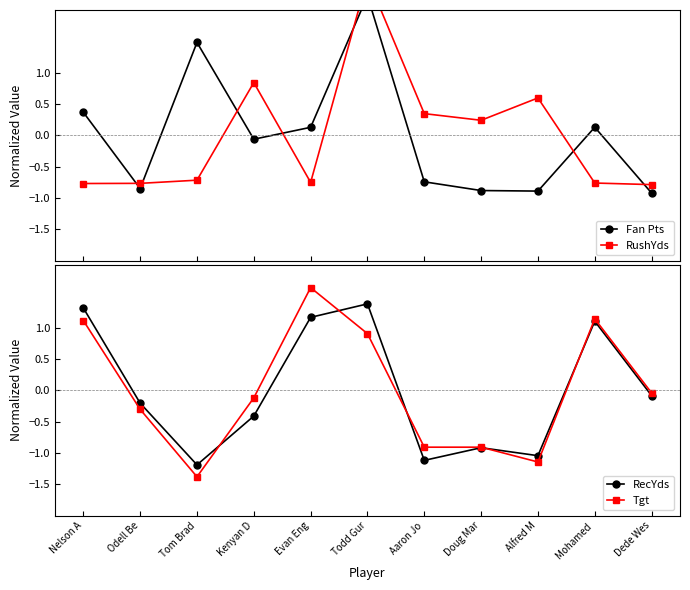

Where do Fan Pts and RushYds first cross each other?

Nelson A and Odell Be